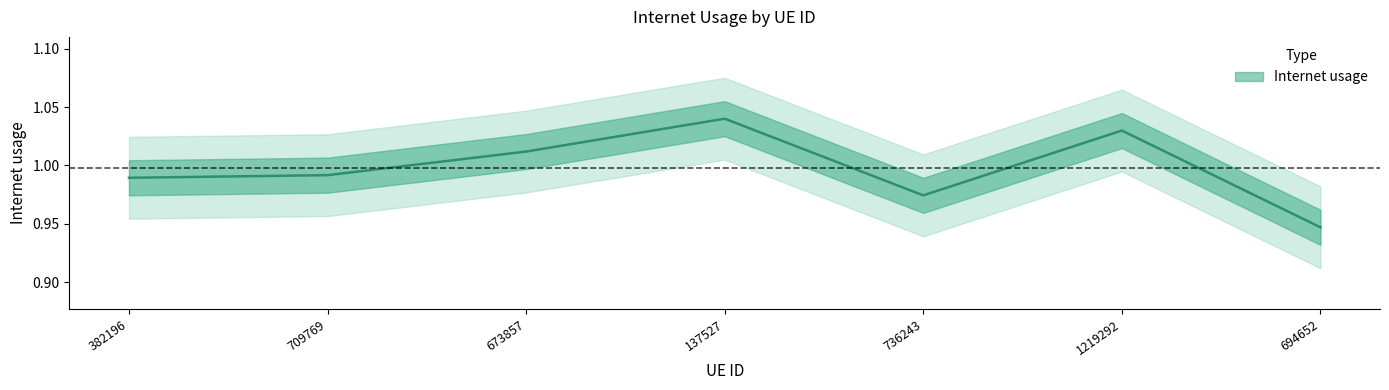

What is the value of the 2nd point from the left?

1.0